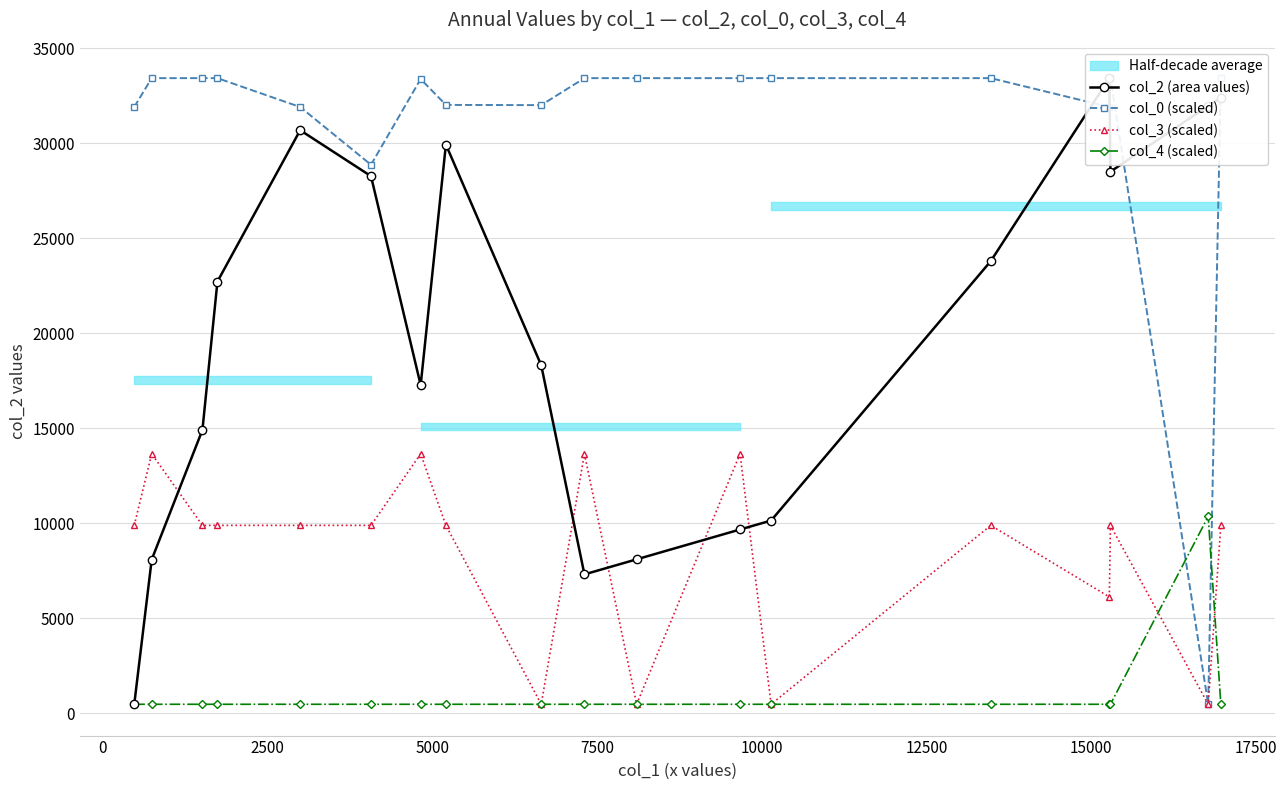

True or false: col_3 (scaled) has more than 0 interior local peaks.

True